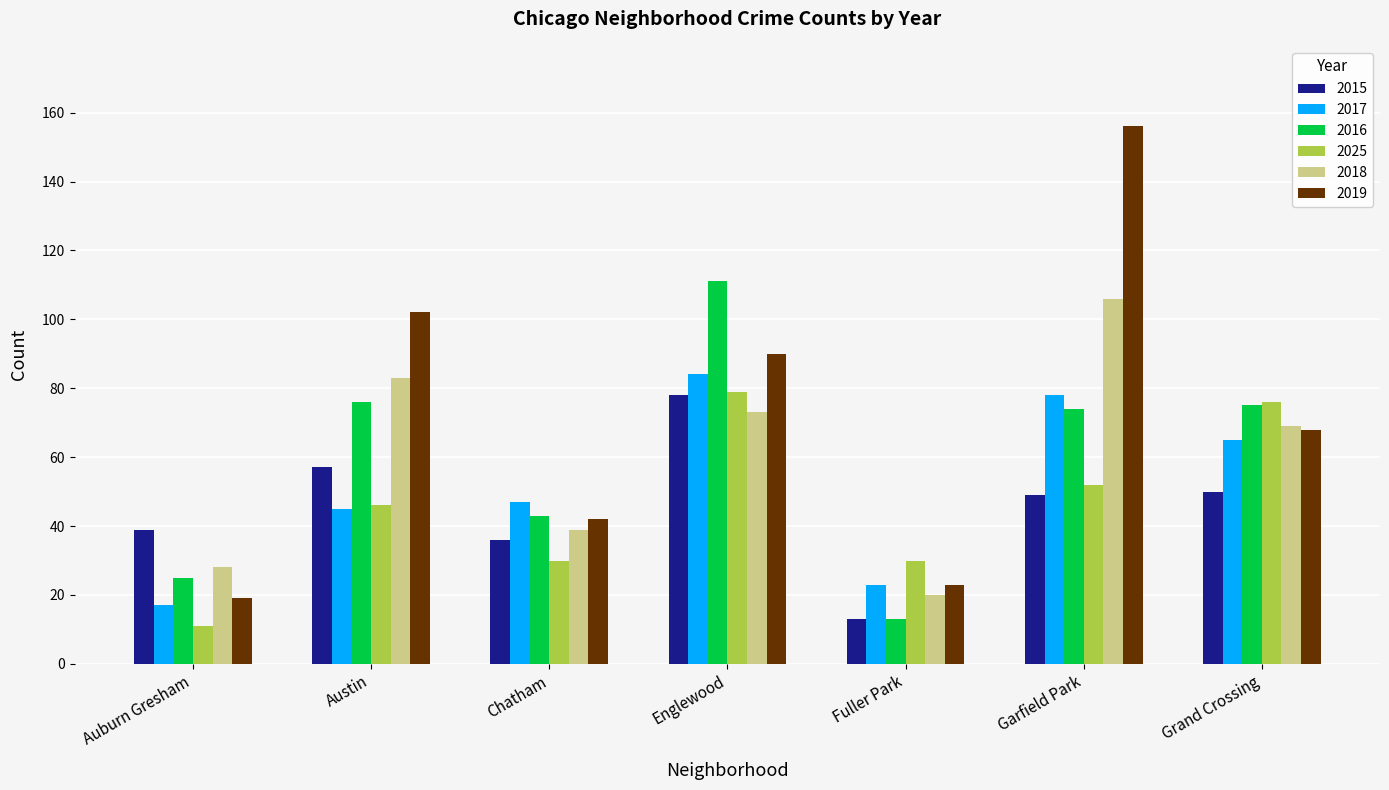

Is the value of 2017 at Auburn Gresham greater than the value of 2018 at Chatham?

No